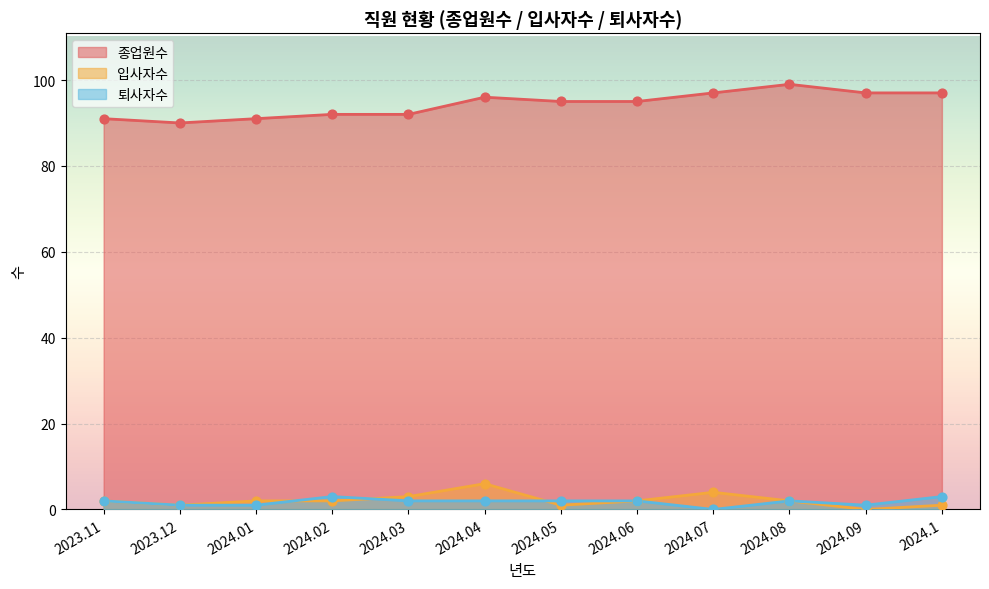

Which series has the largest Y range (max minus min)?

종업원수